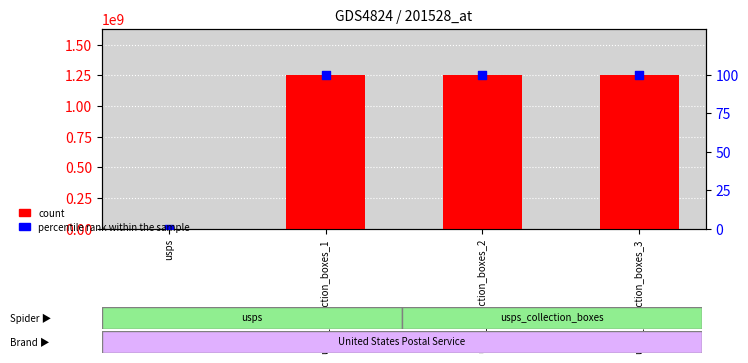

Which series has the widest spread of Y values?

count